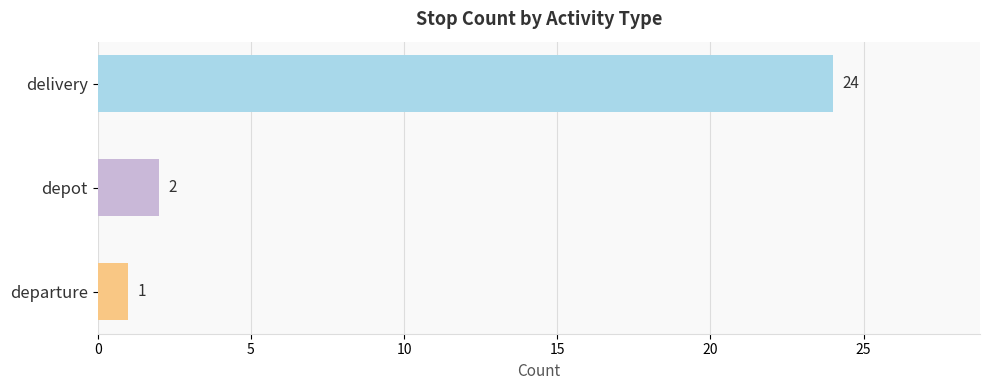

At which label is the value closest to 12?

depot